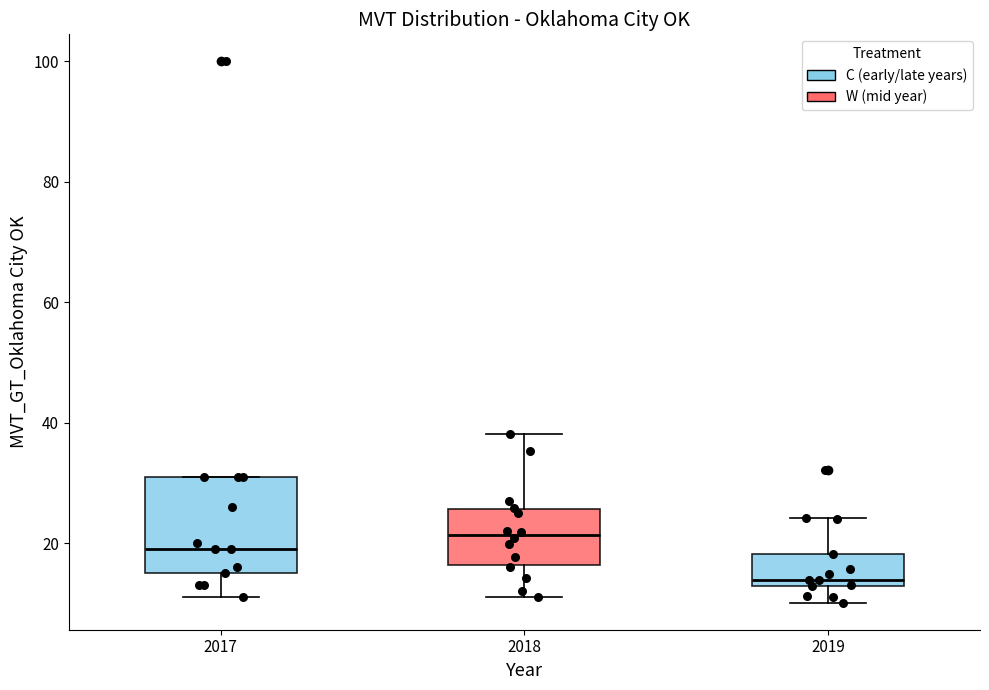

Which box is the tallest, from its lower edge to its upper edge?

2017